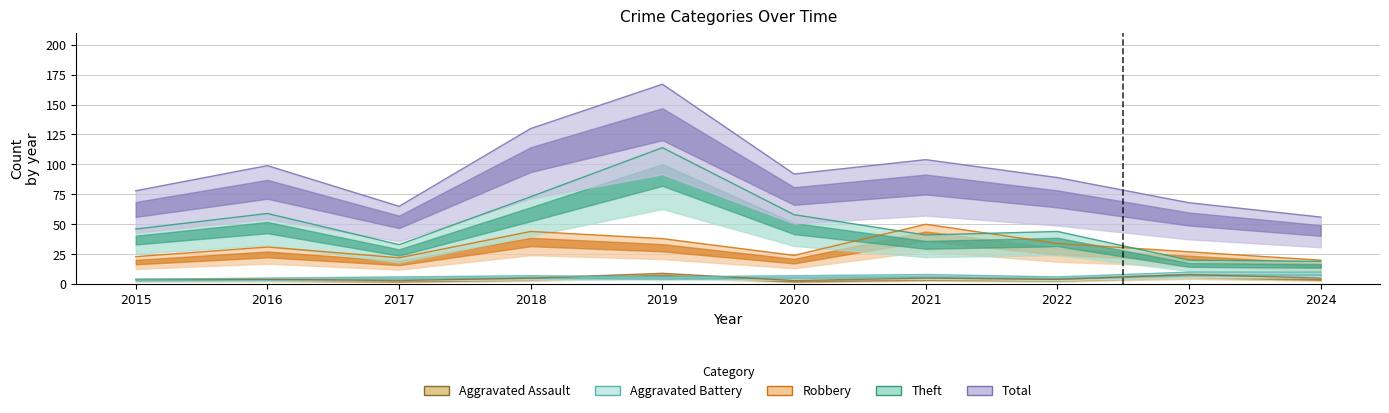

Between 2016 and 2022, which is larger?

2016